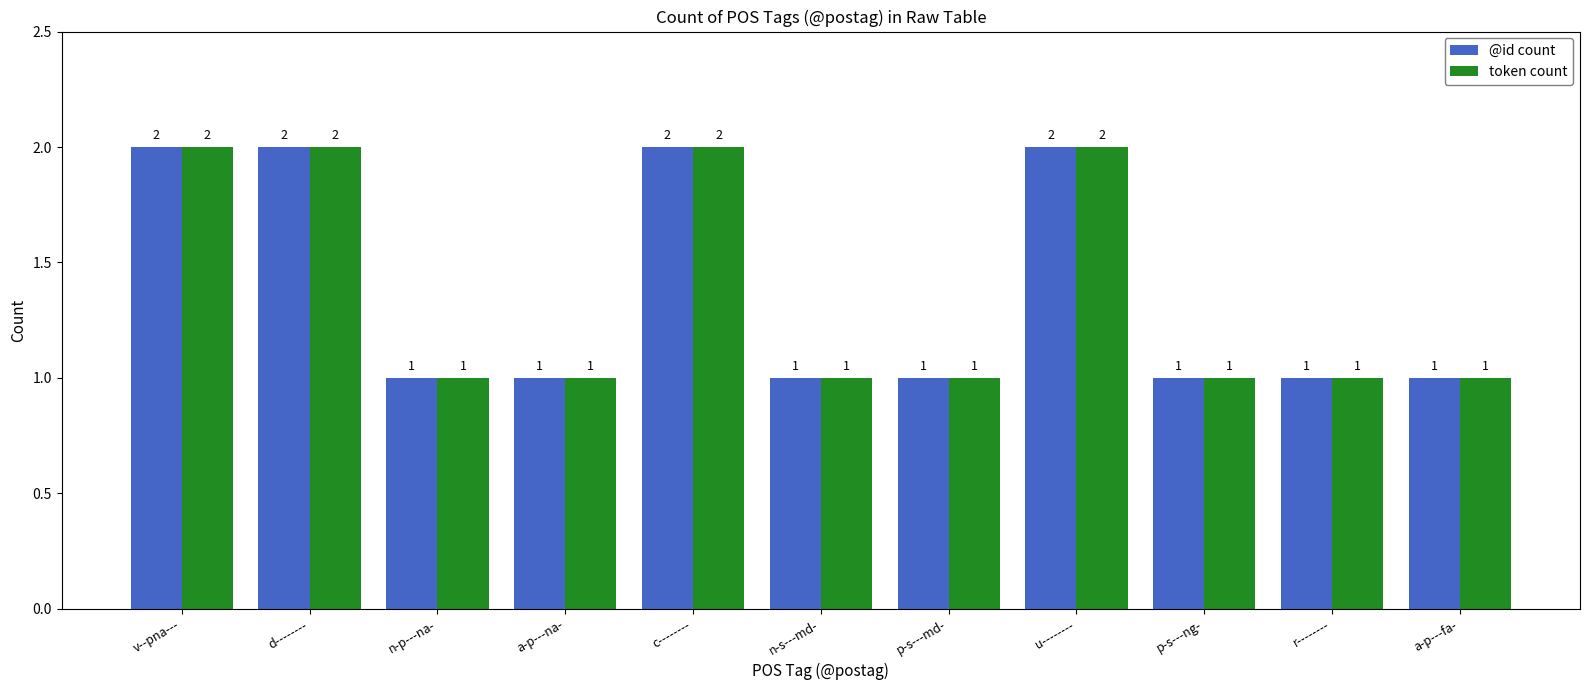

True or false: token count has a value of 1 at r--------.

True